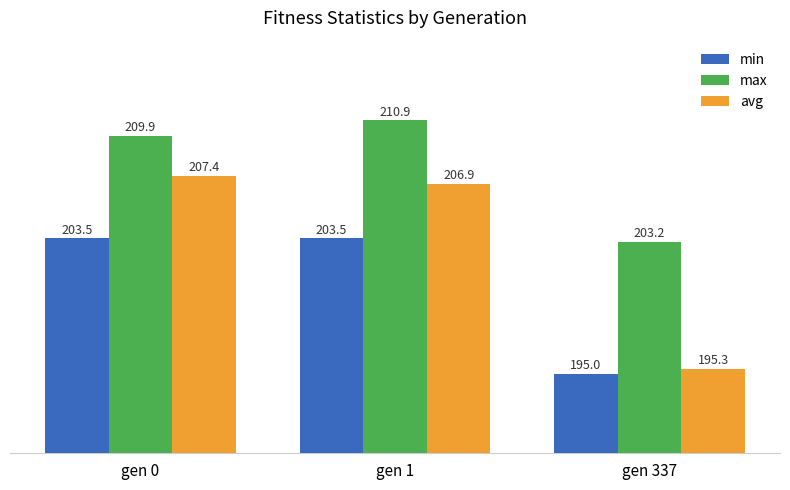

At which label does min first exceed 203?

gen 0